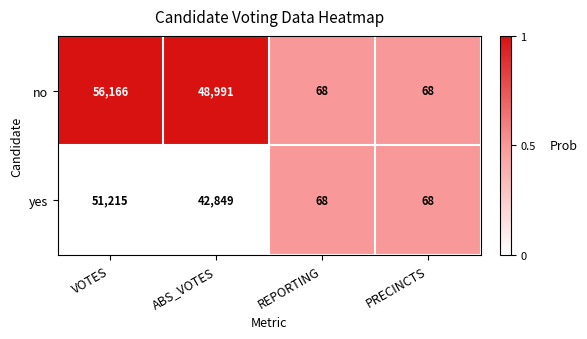

At which category is the sum across all series the highest?

VOTES